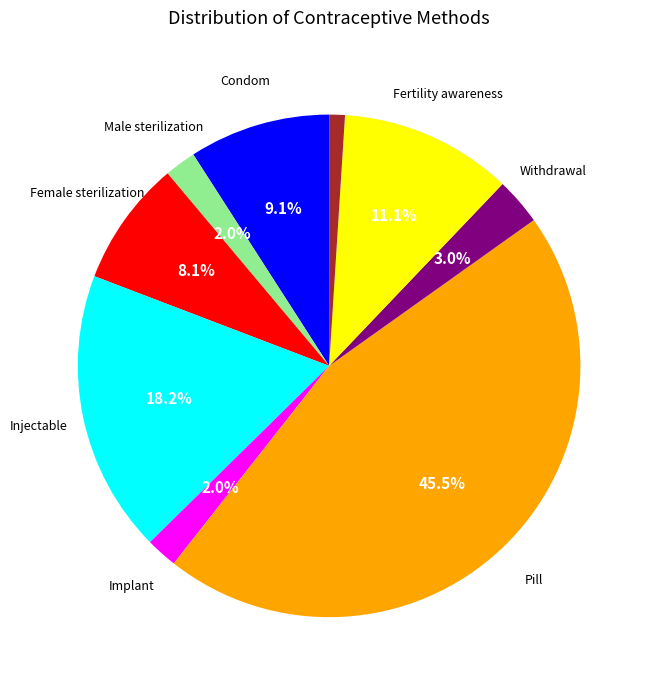

To the nearest percent, what is the average slice percentage?

11%